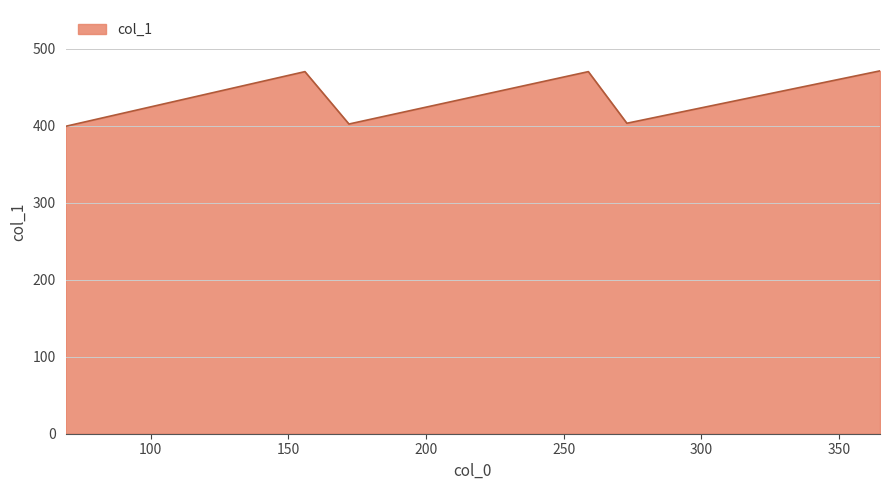

What is the smallest value displayed?

399